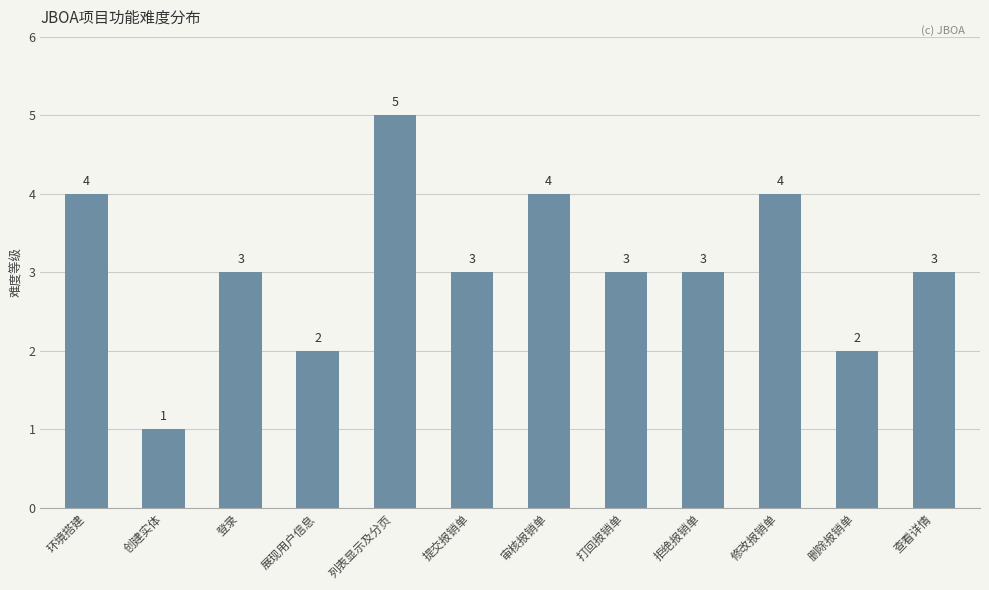

What is the smallest value displayed?

1